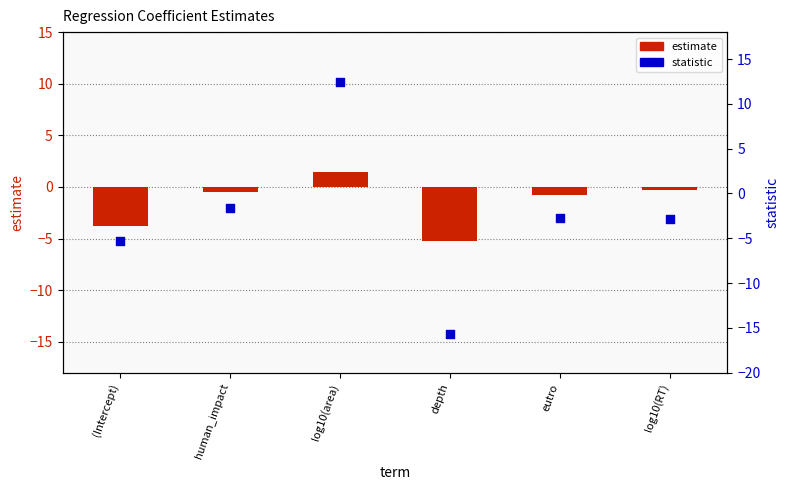

Which series contains the lowest Y value?

statistic